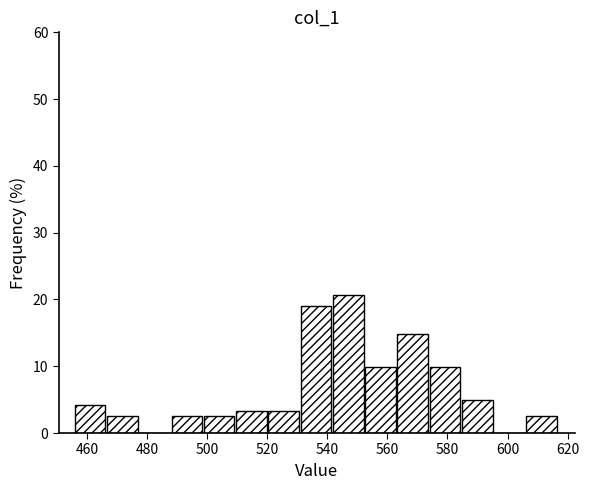

Reading left to right, list every bar in this chart as the range it spans on the x-axis followed by its height. Neither the bar edges nor the heights are printed on the chart, so give them approximately, as read against the axes.

456 to 466: 4
466 to 478: 2
478 to 488: 0
488 to 498: 2
498 to 510: 2
510 to 520: 3
520 to 532: 3
532 to 542: 19
542 to 552: 21
552 to 564: 10
564 to 574: 15
574 to 584: 10
584 to 596: 5
596 to 606: 0
606 to 618: 2